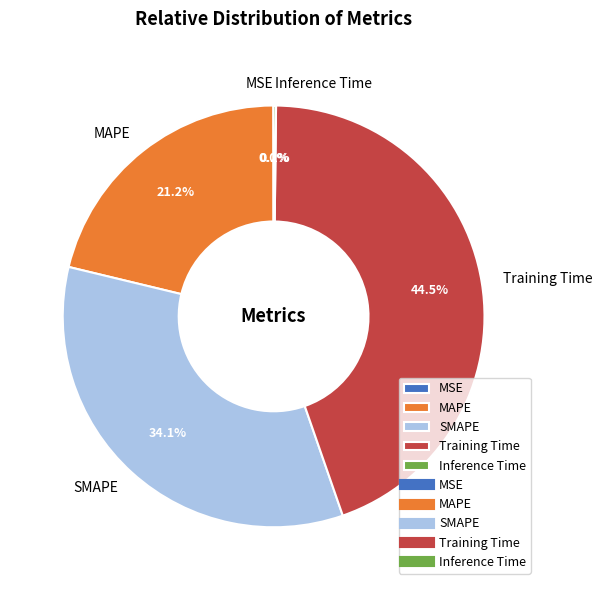

Between MAPE and Training Time, which is larger?

Training Time